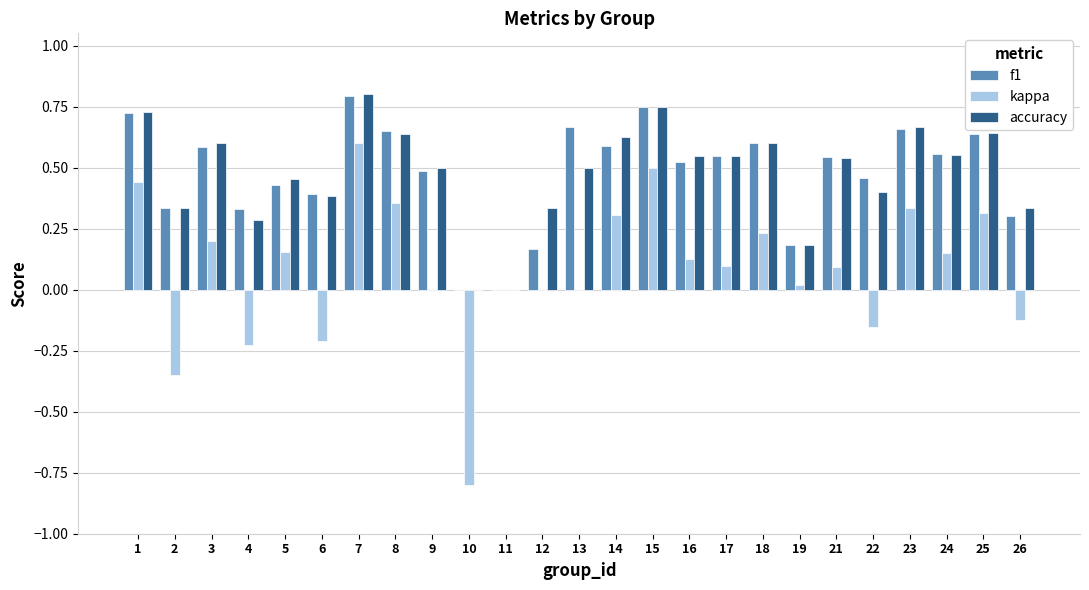

The kappa series shows -0.8 at 11. True or false?

False